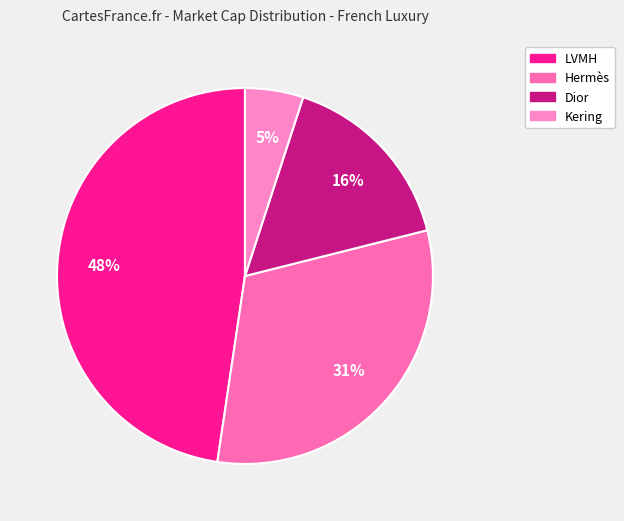

To the nearest percent, what portion does Kering represent?

5%